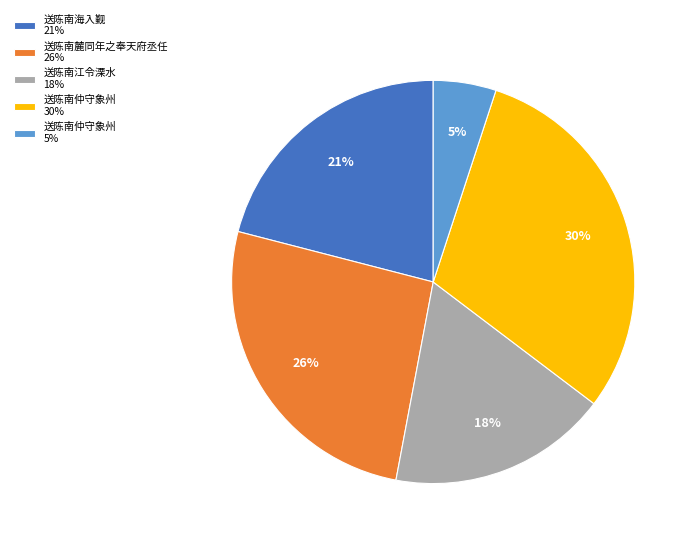

Which category has the smallest portion of the pie?

送陈南仲守象州 5%